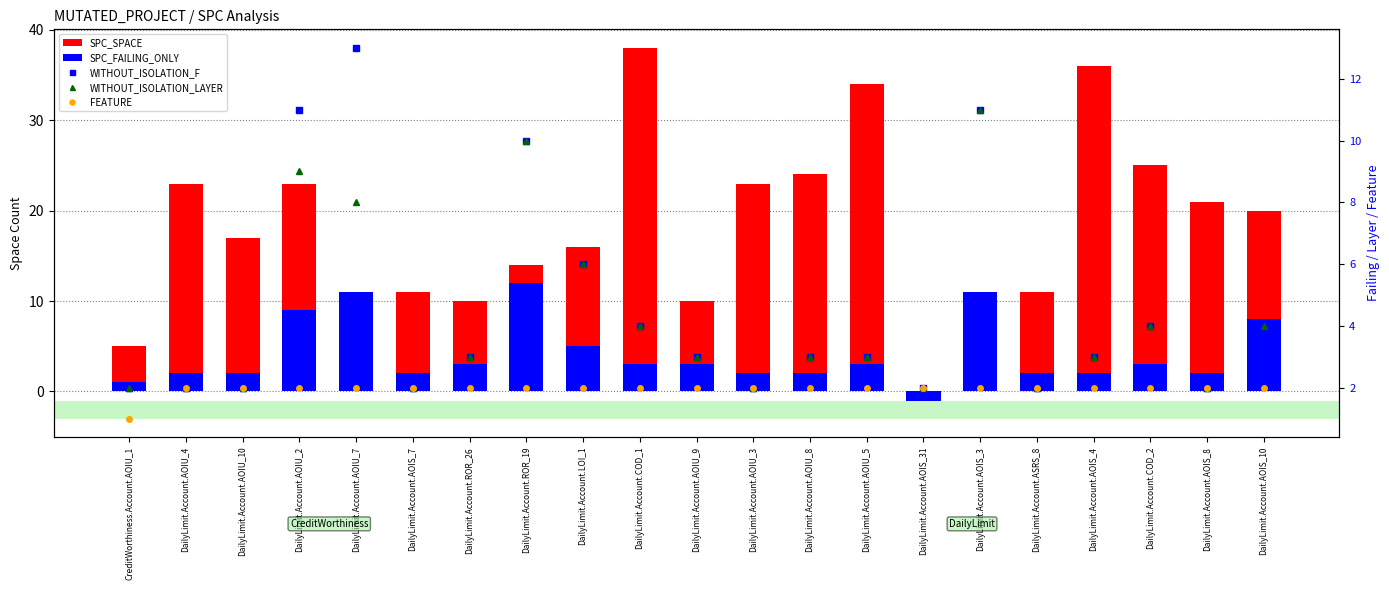

Reading left to right, list all the values displayed in this chart.

SPC_SPACE: CreditWorthiness.Account.AOIU_1=5	DailyLimit.Account.AOIU_4=23	DailyLimit.Account.AOIU_10=17	DailyLimit.Account.AOIU_2=23	DailyLimit.Account.AOIU_7=11	DailyLimit.Account.AOIS_7=11	DailyLimit.Account.ROR_26=10	DailyLimit.Account.ROR_19=14	DailyLimit.Account.LOI_1=16	DailyLimit.Account.COD_1=38	DailyLimit.Account.AOIU_9=10	DailyLimit.Account.AOIU_3=23	DailyLimit.Account.AOIU_8=24	DailyLimit.Account.AOIU_5=34	DailyLimit.Account.AOIS_31=0	DailyLimit.Account.AOIS_3=11	DailyLimit.Account.ASRS_8=11	DailyLimit.Account.AOIS_4=36	DailyLimit.Account.COD_2=25	DailyLimit.Account.AOIS_8=21	DailyLimit.Account.AOIS_10=20
SPC_FAILING_ONLY: CreditWorthiness.Account.AOIU_1=1	DailyLimit.Account.AOIU_4=2	DailyLimit.Account.AOIU_10=2	DailyLimit.Account.AOIU_2=9	DailyLimit.Account.AOIU_7=11	DailyLimit.Account.AOIS_7=2	DailyLimit.Account.ROR_26=3	DailyLimit.Account.ROR_19=12	DailyLimit.Account.LOI_1=5	DailyLimit.Account.COD_1=3	DailyLimit.Account.AOIU_9=3	DailyLimit.Account.AOIU_3=2	DailyLimit.Account.AOIU_8=2	DailyLimit.Account.AOIU_5=3	DailyLimit.Account.AOIS_31=-1	DailyLimit.Account.AOIS_3=11	DailyLimit.Account.ASRS_8=2	DailyLimit.Account.AOIS_4=2	DailyLimit.Account.COD_2=3	DailyLimit.Account.AOIS_8=2	DailyLimit.Account.AOIS_10=8
WITHOUT_ISOLATION_F: CreditWorthiness.Account.AOIU_1=2	DailyLimit.Account.AOIU_4=2	DailyLimit.Account.AOIU_10=2	DailyLimit.Account.AOIU_2=11	DailyLimit.Account.AOIU_7=13	DailyLimit.Account.AOIS_7=2	DailyLimit.Account.ROR_26=3	DailyLimit.Account.ROR_19=10	DailyLimit.Account.LOI_1=6	DailyLimit.Account.COD_1=4	DailyLimit.Account.AOIU_9=3	DailyLimit.Account.AOIU_3=2	DailyLimit.Account.AOIU_8=3	DailyLimit.Account.AOIU_5=3	DailyLimit.Account.AOIS_31=2	DailyLimit.Account.AOIS_3=11	DailyLimit.Account.ASRS_8=2	DailyLimit.Account.AOIS_4=3	DailyLimit.Account.COD_2=4	DailyLimit.Account.AOIS_8=2	DailyLimit.Account.AOIS_10=4
WITHOUT_ISOLATION_LAYER: CreditWorthiness.Account.AOIU_1=2	DailyLimit.Account.AOIU_4=2	DailyLimit.Account.AOIU_10=2	DailyLimit.Account.AOIU_2=9	DailyLimit.Account.AOIU_7=8	DailyLimit.Account.AOIS_7=2	DailyLimit.Account.ROR_26=3	DailyLimit.Account.ROR_19=10	DailyLimit.Account.LOI_1=6	DailyLimit.Account.COD_1=4	DailyLimit.Account.AOIU_9=3	DailyLimit.Account.AOIU_3=2	DailyLimit.Account.AOIU_8=3	DailyLimit.Account.AOIU_5=3	DailyLimit.Account.AOIS_31=2	DailyLimit.Account.AOIS_3=11	DailyLimit.Account.ASRS_8=2	DailyLimit.Account.AOIS_4=3	DailyLimit.Account.COD_2=4	DailyLimit.Account.AOIS_8=2	DailyLimit.Account.AOIS_10=4
FEATURE: CreditWorthiness.Account.AOIU_1=1	DailyLimit.Account.AOIU_4=2	DailyLimit.Account.AOIU_10=2	DailyLimit.Account.AOIU_2=2	DailyLimit.Account.AOIU_7=2	DailyLimit.Account.AOIS_7=2	DailyLimit.Account.ROR_26=2	DailyLimit.Account.ROR_19=2	DailyLimit.Account.LOI_1=2	DailyLimit.Account.COD_1=2	DailyLimit.Account.AOIU_9=2	DailyLimit.Account.AOIU_3=2	DailyLimit.Account.AOIU_8=2	DailyLimit.Account.AOIU_5=2	DailyLimit.Account.AOIS_31=2	DailyLimit.Account.AOIS_3=2	DailyLimit.Account.ASRS_8=2	DailyLimit.Account.AOIS_4=2	DailyLimit.Account.COD_2=2	DailyLimit.Account.AOIS_8=2	DailyLimit.Account.AOIS_10=2